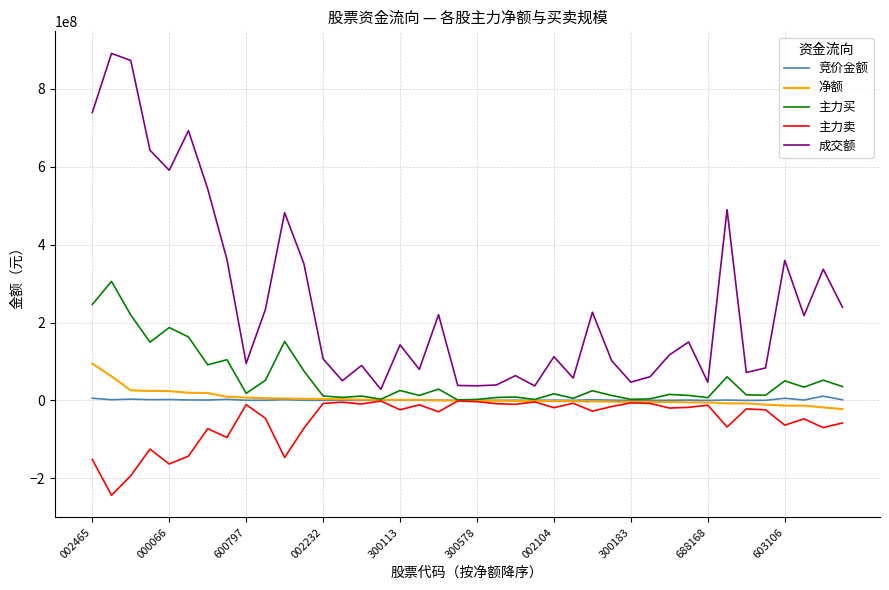

Which series has the largest total across all categories?

成交额